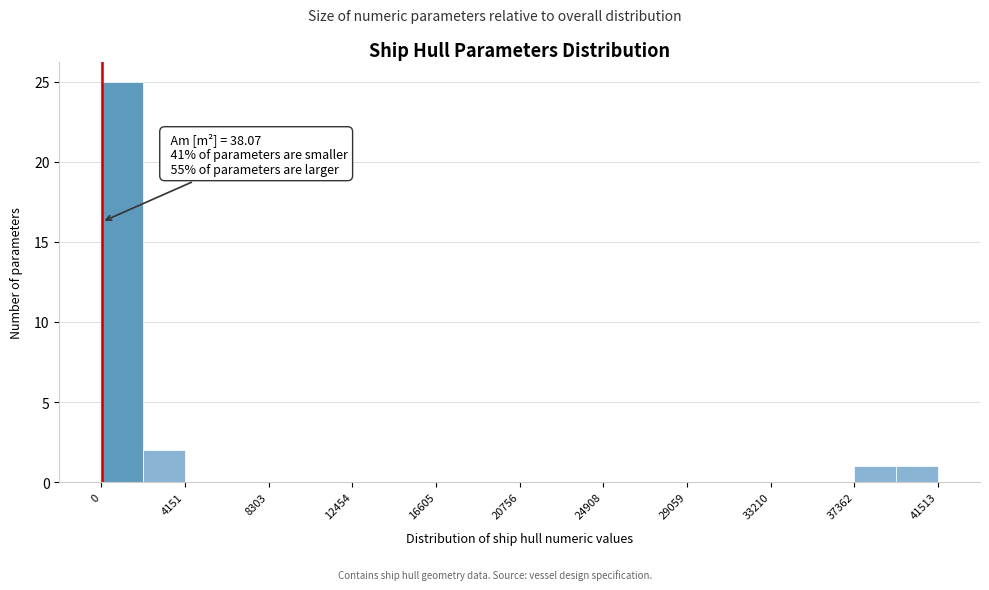

Which range on the x-axis has the tallest bar?

0 to 2000